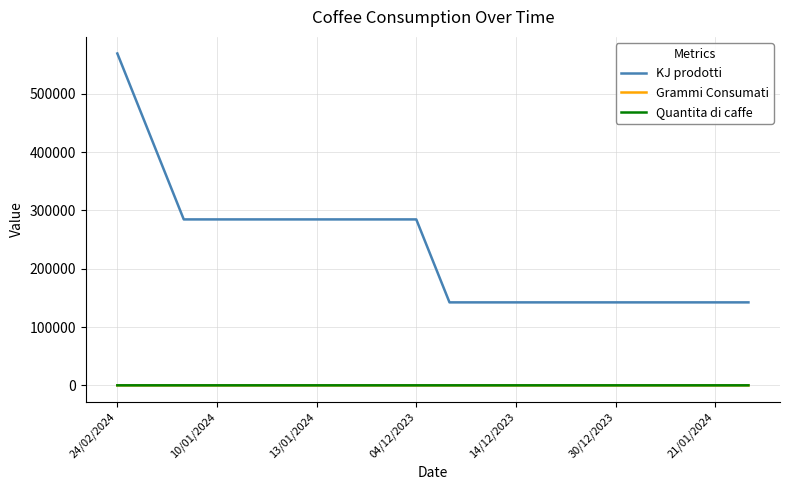

Which series has the widest spread of values?

KJ prodotti